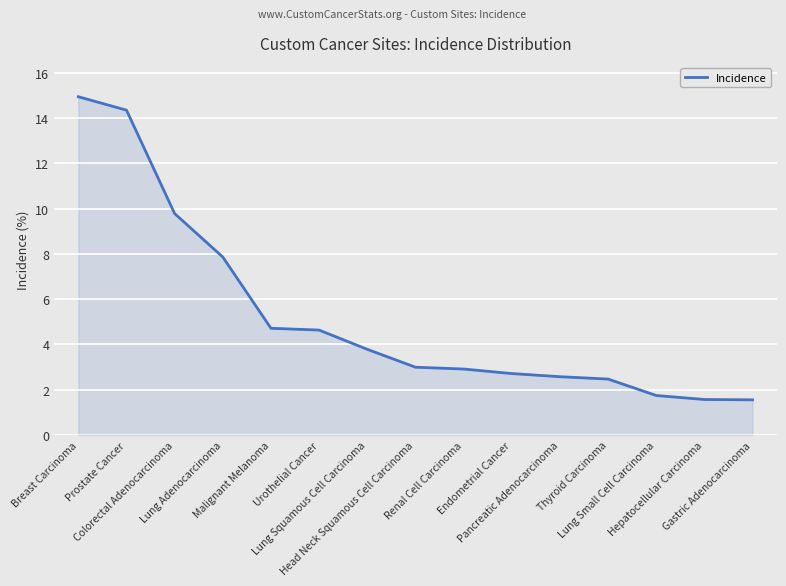

What is the difference between the maximum and minimum values?

13.4